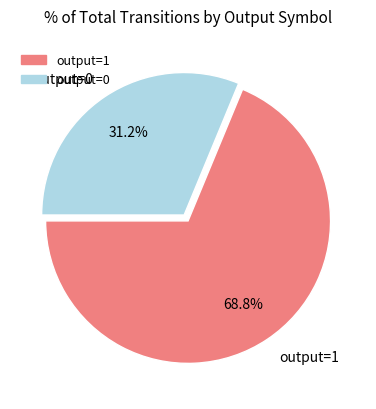

How many slices are in this pie chart?

2